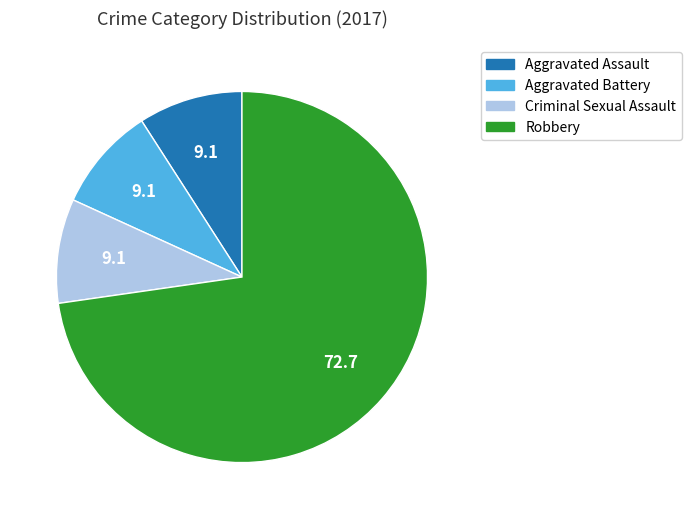

Combined, do Robbery and Criminal Sexual Assault account for over 50%?

Yes